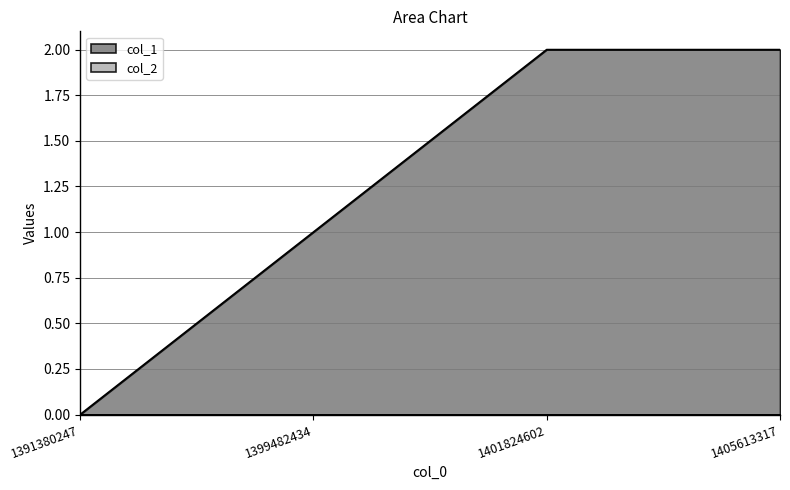

Rank the categories by value from highest to lowest.

1401824602, 1405613317, 1399482434, 1391380247